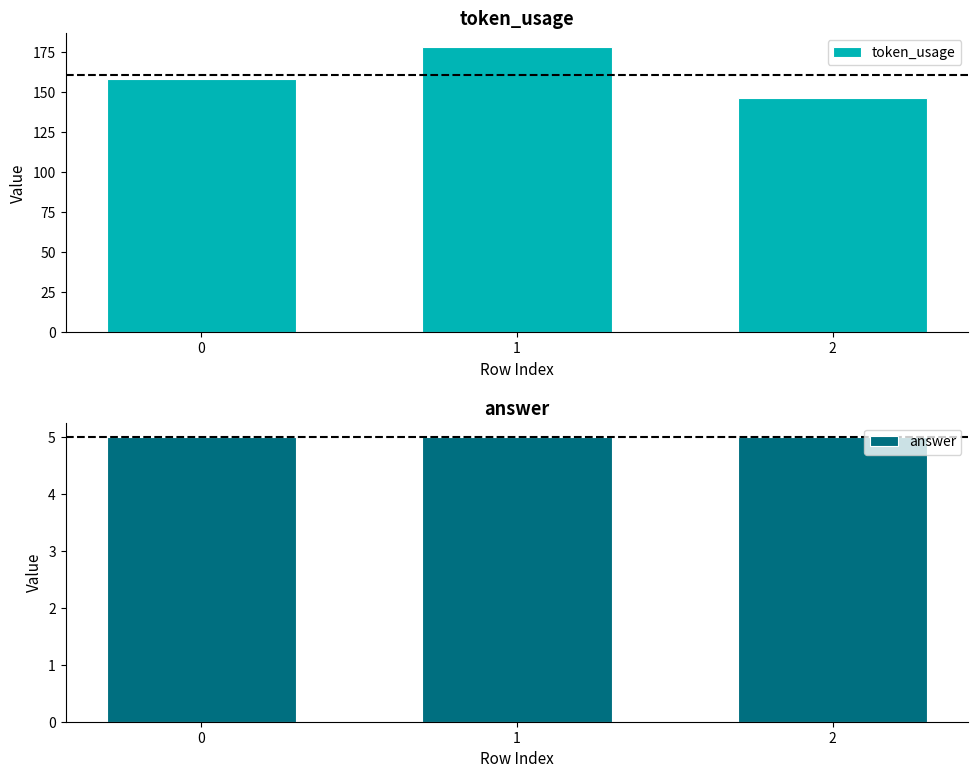

What is the lowest value of the answer series?

5